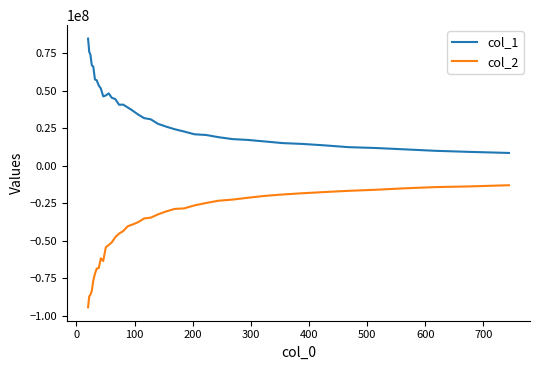

What is the difference between the maximum and minimum values in the col_1 series?

76168710.2